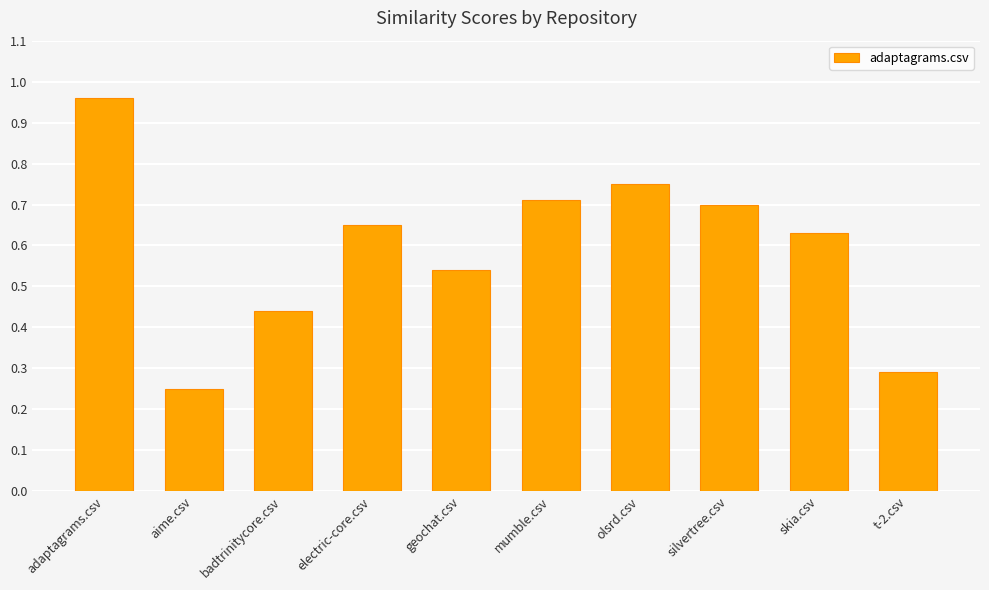

Rank the categories by value from highest to lowest.

adaptagrams.csv, olsrd.csv, mumble.csv, silvertree.csv, electric-core.csv, skia.csv, geochat.csv, badtrinitycore.csv, t-2.csv, aime.csv